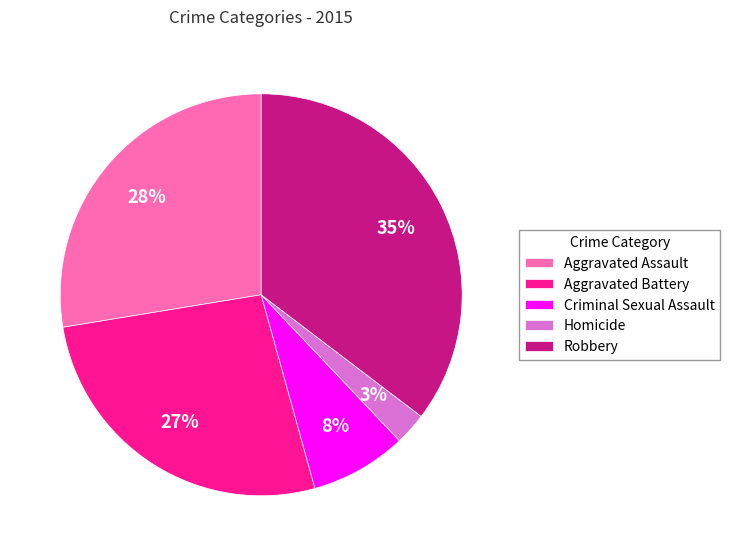

True or false: Aggravated Assault accounts for 28% of the total.

True